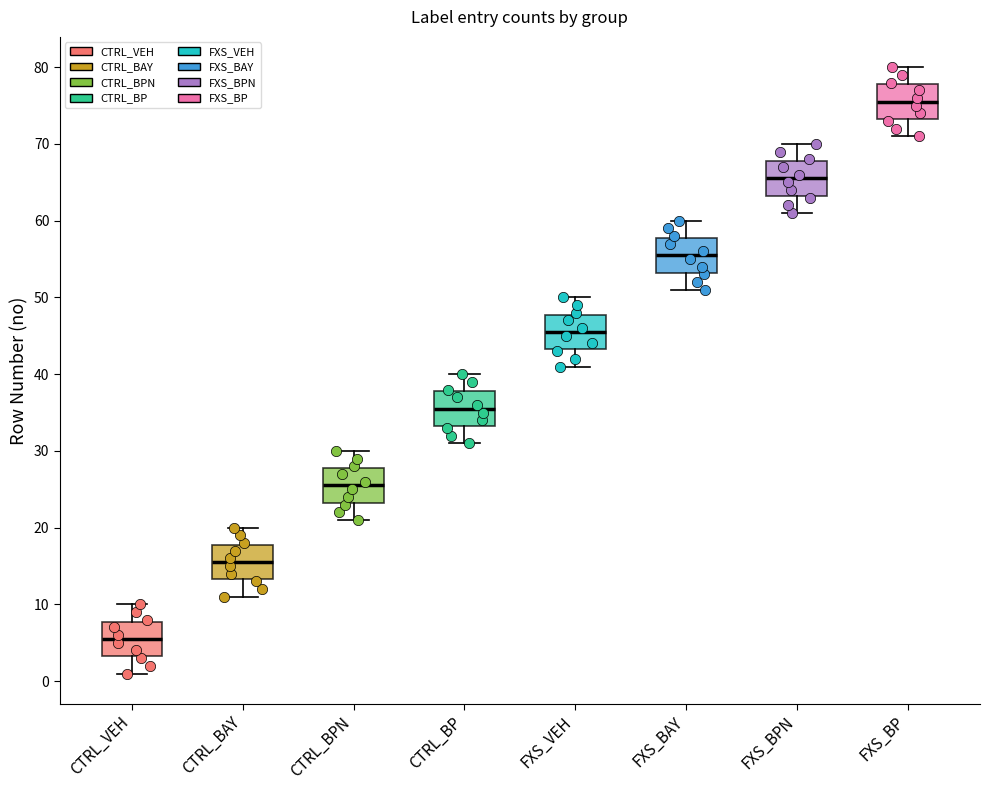

Reading left to right, read every box against the y-axis: the position of its median line, the range the box covers, and the ends of its whiskers. The values are not printed on the chart, so give them approximately, as read against the axis.

CTRL_VEH: median 6, box 3 to 8, whiskers 1 to 10
CTRL_BAY: median 16, box 13 to 18, whiskers 11 to 20
CTRL_BPN: median 26, box 23 to 28, whiskers 21 to 30
CTRL_BP: median 36, box 33 to 38, whiskers 31 to 40
FXS_VEH: median 46, box 43 to 48, whiskers 41 to 50
FXS_BAY: median 56, box 53 to 58, whiskers 51 to 60
FXS_BPN: median 66, box 63 to 68, whiskers 61 to 70
FXS_BP: median 76, box 73 to 78, whiskers 71 to 80